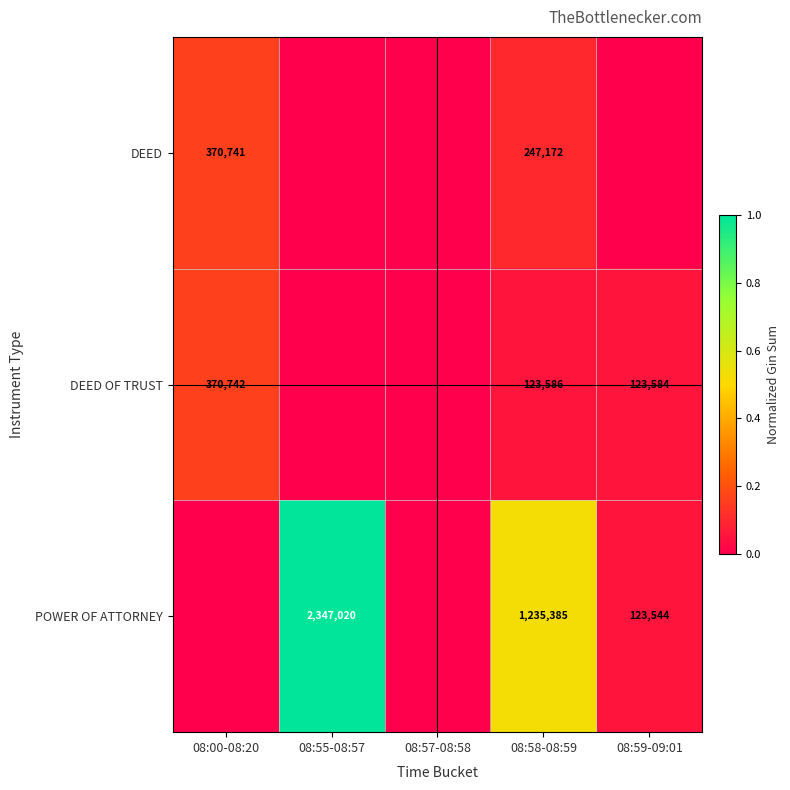

The value of DEED at 08:00-08:20 is 612074. True or false?

False